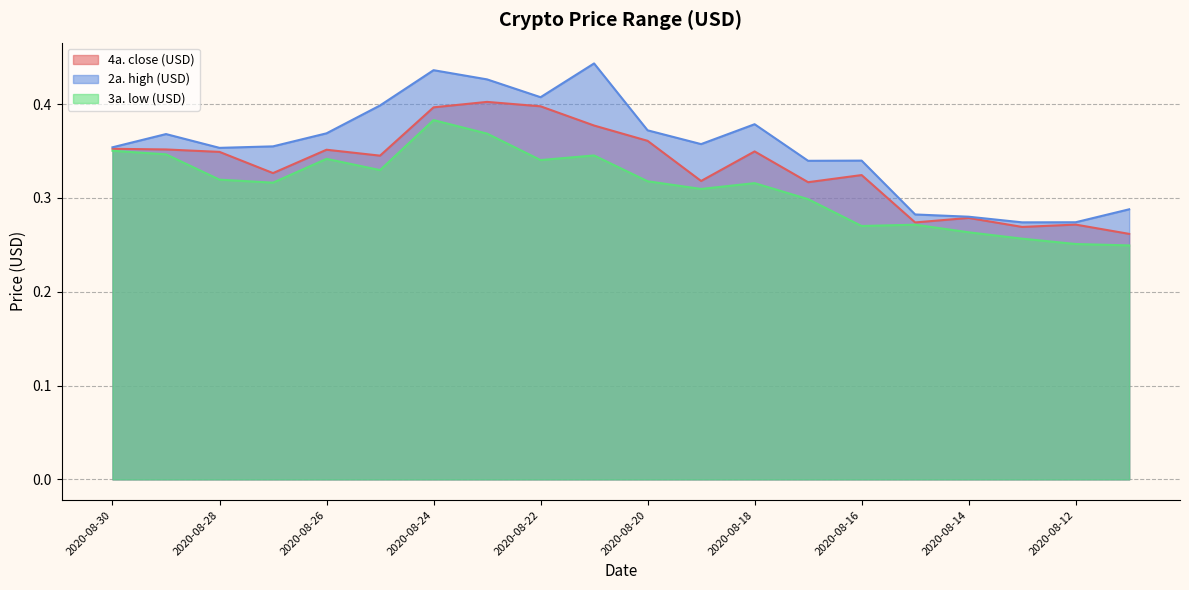

What is the highest value of the 2a. high (USD) series?

0.4